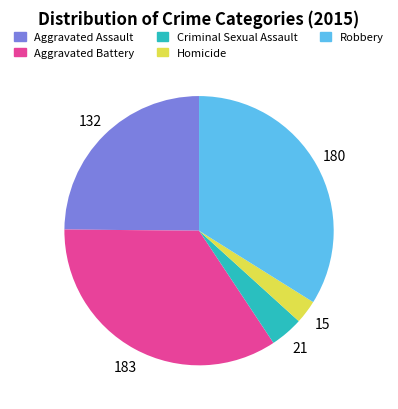

Which category has the smallest portion of the pie?

Homicide